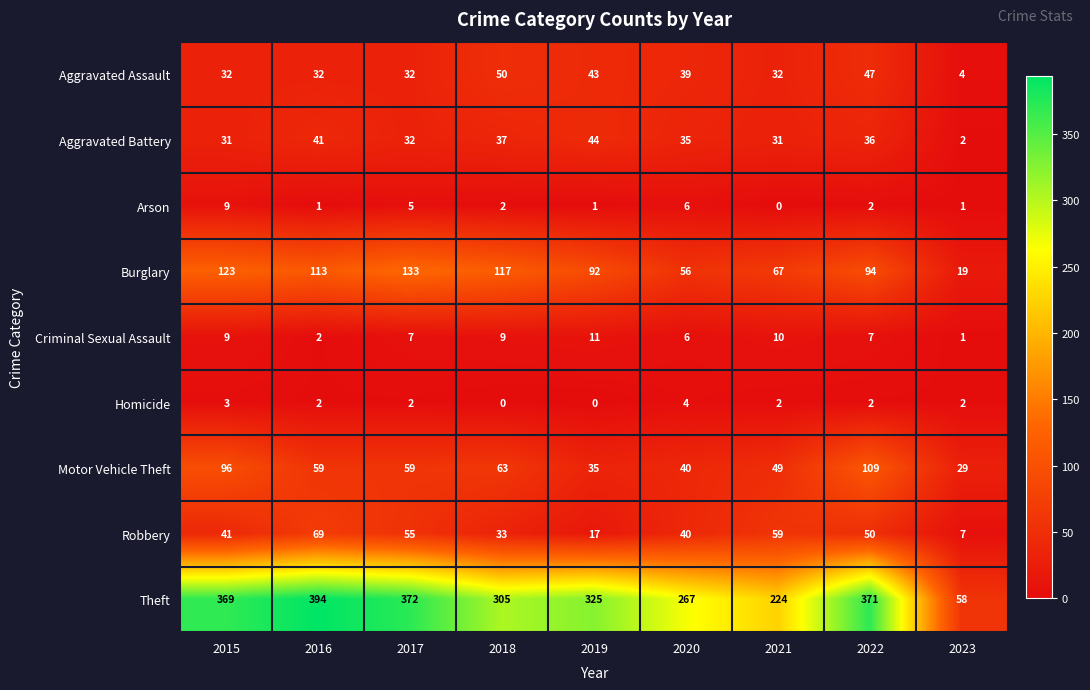

At which label does Arson first exceed 2?

2015